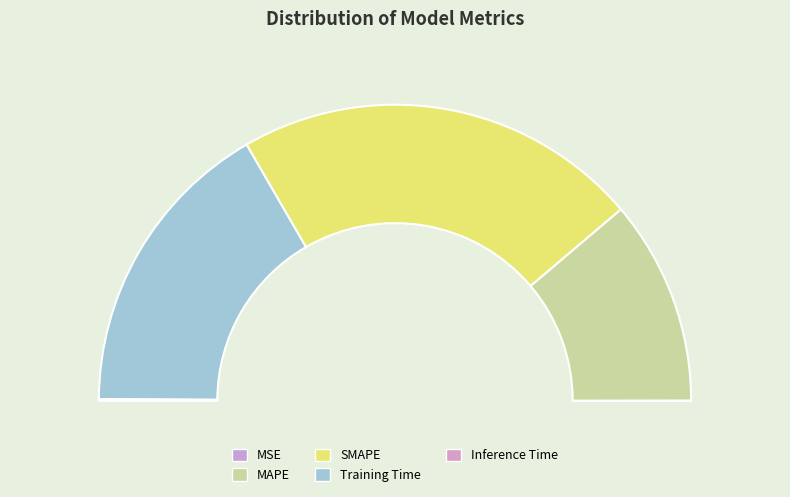

Do Training Time and MSE together represent more than half of the pie?

No